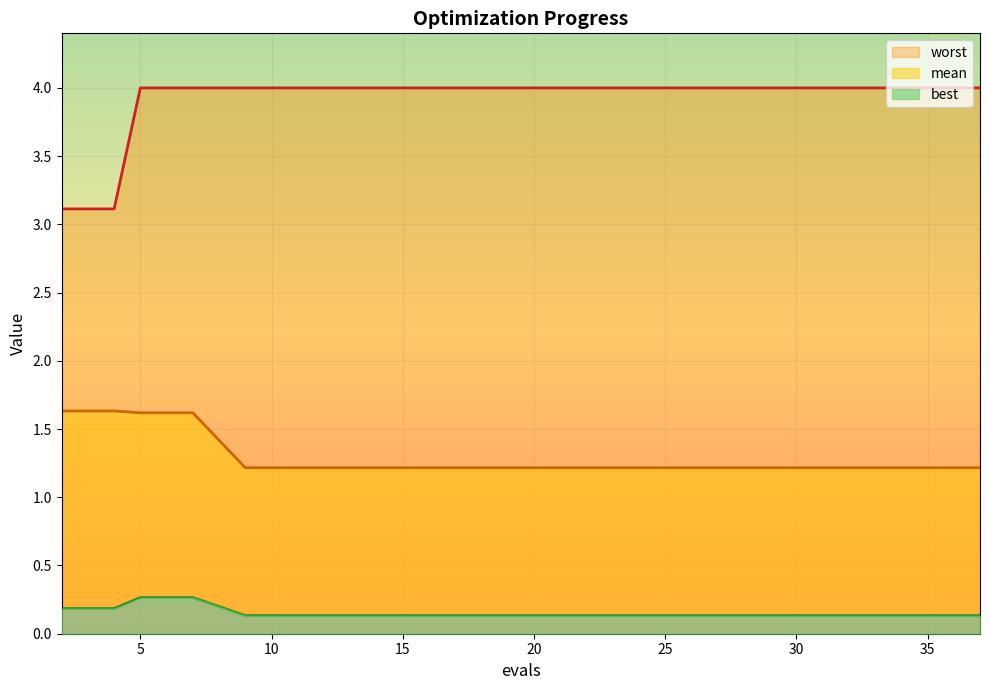

True or false: worst and best cross at least once.

False